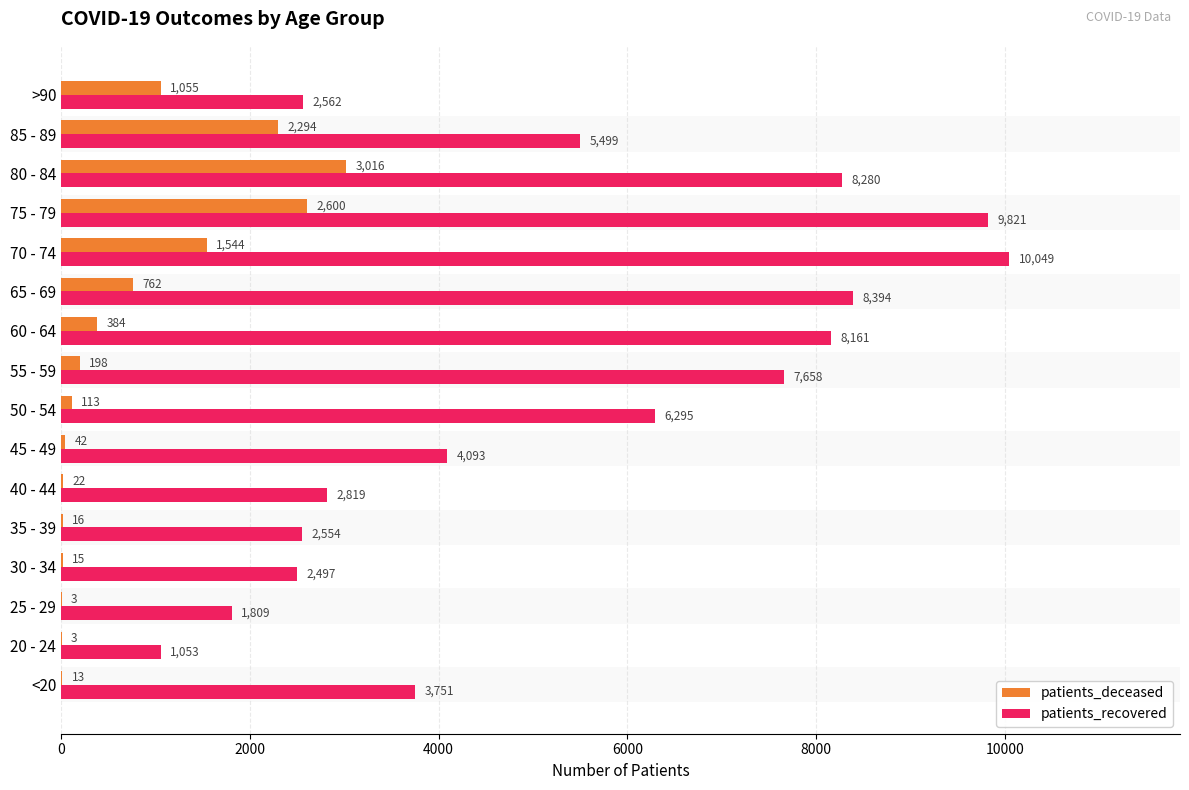

Between <20 and 50 - 54, which series saw the biggest shift?

patients_recovered